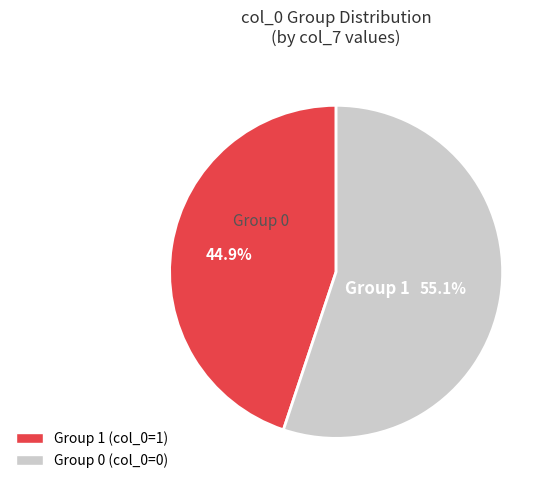

Is there any slice that represents more than half of the pie?

Yes